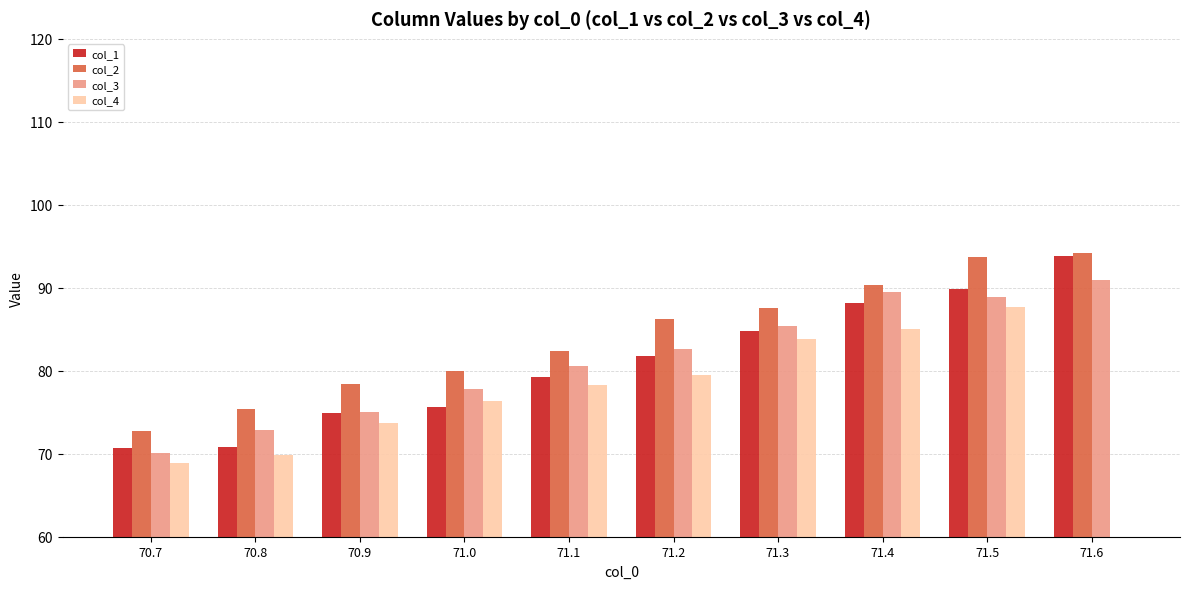

Which series has the largest total across all categories?

col_2